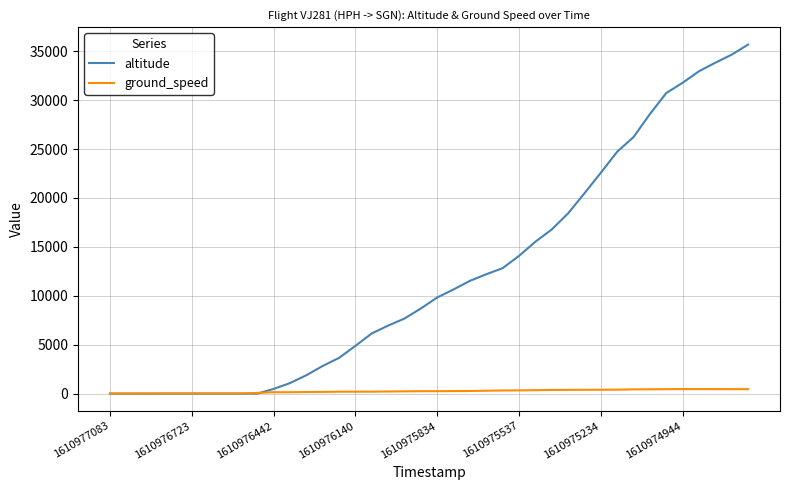

Rank the series by their maximum value, from highest to lowest.

altitude, ground_speed